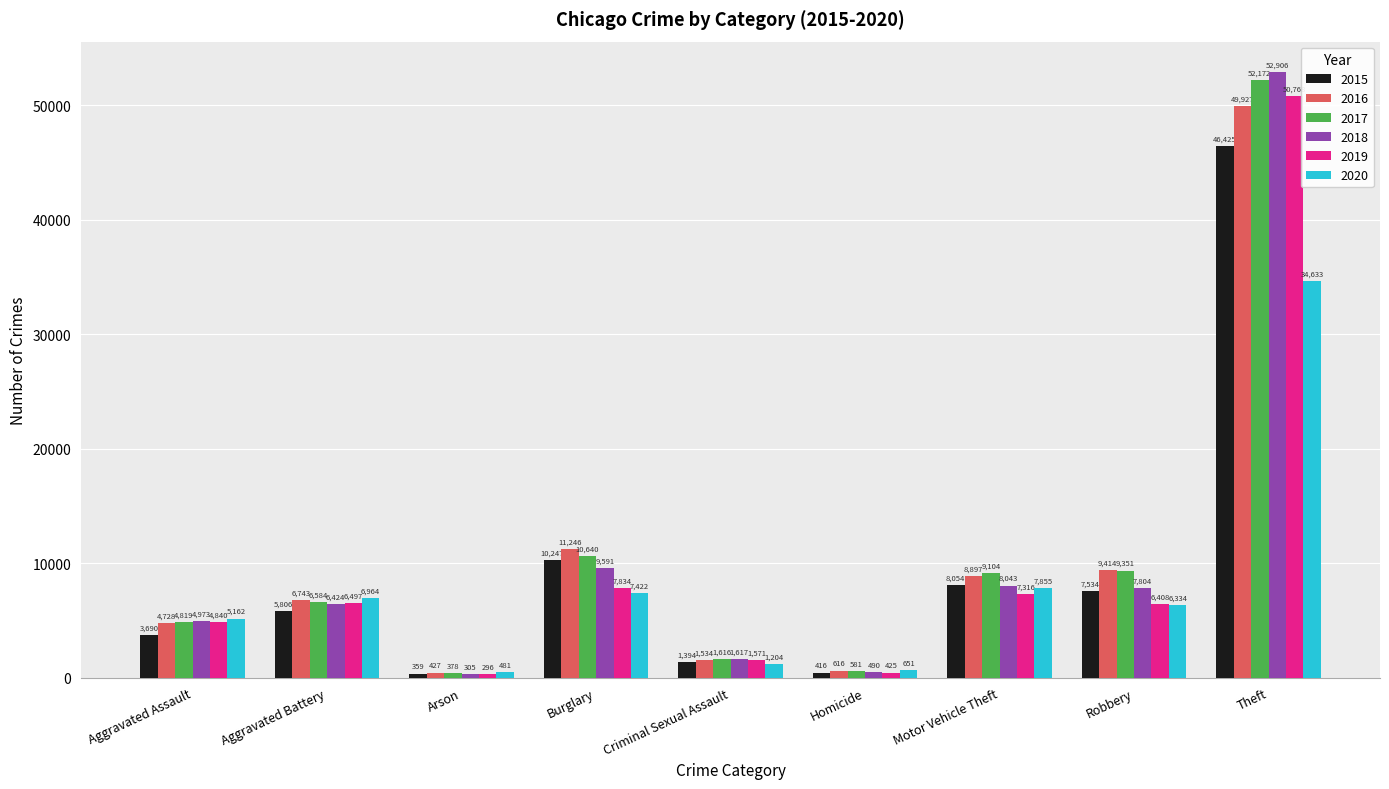

What is the sum of the 2015 values at Motor Vehicle Theft and Aggravated Battery?

13860